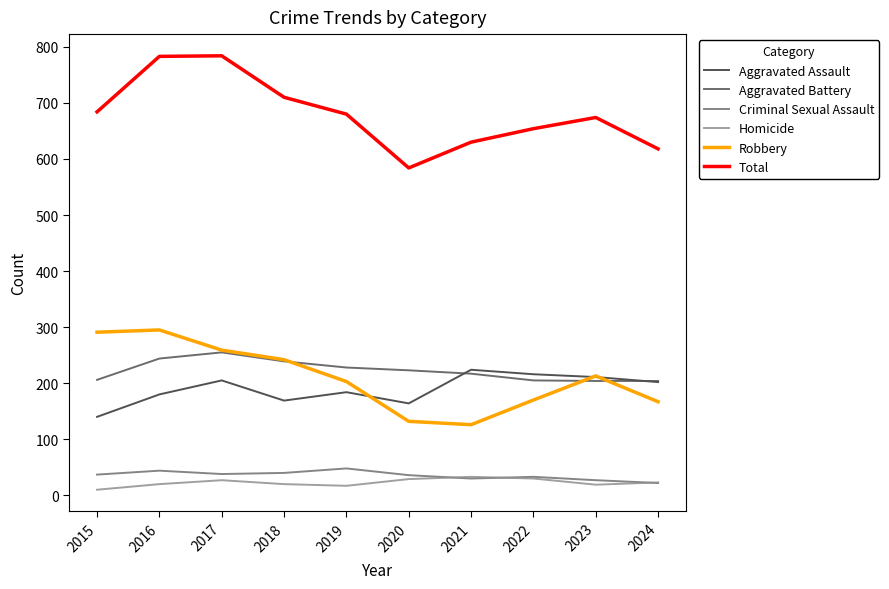

The Robbery series shows 213 at 2023. True or false?

True